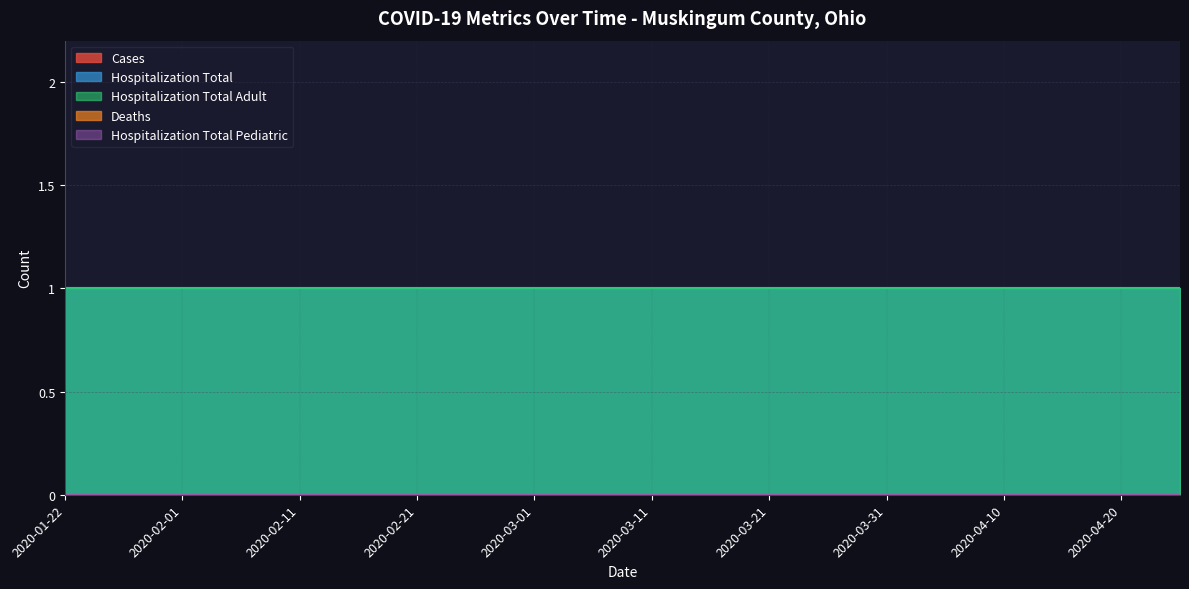

Reading left to right, what are all the values shown in this chart?

cases: 2020-01-22=0	2020-01-27=0	2020-02-01=0	2020-02-06=0	2020-02-11=0	2020-02-16=0	2020-02-21=0	2020-02-26=0	2020-03-01=0	2020-03-06=0	2020-03-11=0	2020-03-16=0	2020-03-21=0	2020-03-26=0	2020-03-31=0	2020-04-05=0	2020-04-10=0	2020-04-15=0	2020-04-20=0	2020-04-25=0
deaths: 2020-01-22=0	2020-01-27=0	2020-02-01=0	2020-02-06=0	2020-02-11=0	2020-02-16=0	2020-02-21=0	2020-02-26=0	2020-03-01=0	2020-03-06=0	2020-03-11=0	2020-03-16=0	2020-03-21=0	2020-03-26=0	2020-03-31=0	2020-04-05=0	2020-04-10=0	2020-04-15=0	2020-04-20=0	2020-04-25=0
hospitalization_total: 2020-01-22=1	2020-01-27=1	2020-02-01=1	2020-02-06=1	2020-02-11=1	2020-02-16=1	2020-02-21=1	2020-02-26=1	2020-03-01=1	2020-03-06=1	2020-03-11=1	2020-03-16=1	2020-03-21=1	2020-03-26=1	2020-03-31=1	2020-04-05=1	2020-04-10=1	2020-04-15=1	2020-04-20=1	2020-04-25=1
hospitalization_total_adult: 2020-01-22=1	2020-01-27=1	2020-02-01=1	2020-02-06=1	2020-02-11=1	2020-02-16=1	2020-02-21=1	2020-02-26=1	2020-03-01=1	2020-03-06=1	2020-03-11=1	2020-03-16=1	2020-03-21=1	2020-03-26=1	2020-03-31=1	2020-04-05=1	2020-04-10=1	2020-04-15=1	2020-04-20=1	2020-04-25=1
hospitalization_total_pediatric: 2020-01-22=0	2020-01-27=0	2020-02-01=0	2020-02-06=0	2020-02-11=0	2020-02-16=0	2020-02-21=0	2020-02-26=0	2020-03-01=0	2020-03-06=0	2020-03-11=0	2020-03-16=0	2020-03-21=0	2020-03-26=0	2020-03-31=0	2020-04-05=0	2020-04-10=0	2020-04-15=0	2020-04-20=0	2020-04-25=0